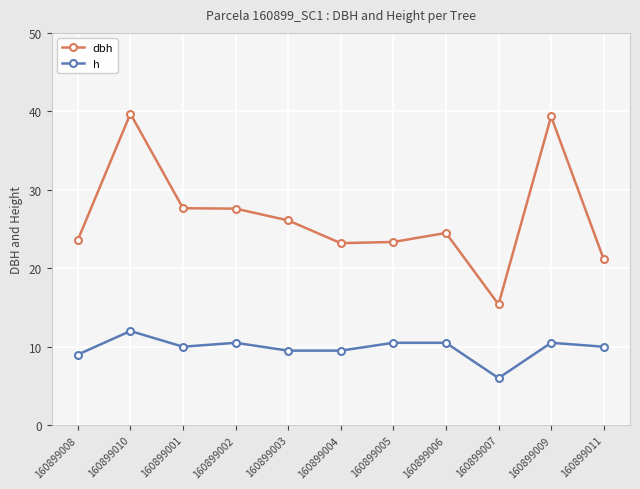

What are all the series names shown in the legend?

dbh, h